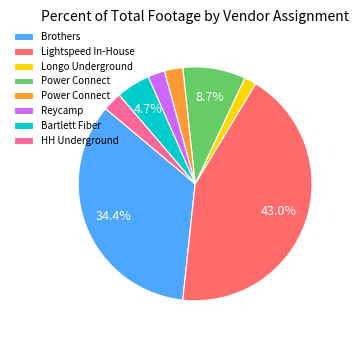

Is there a majority slice in this chart?

No